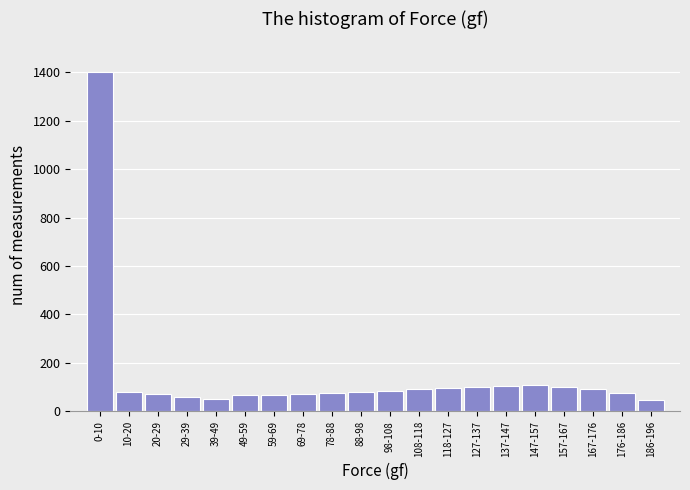

What is the label of the 2nd bar from the right?

176-186